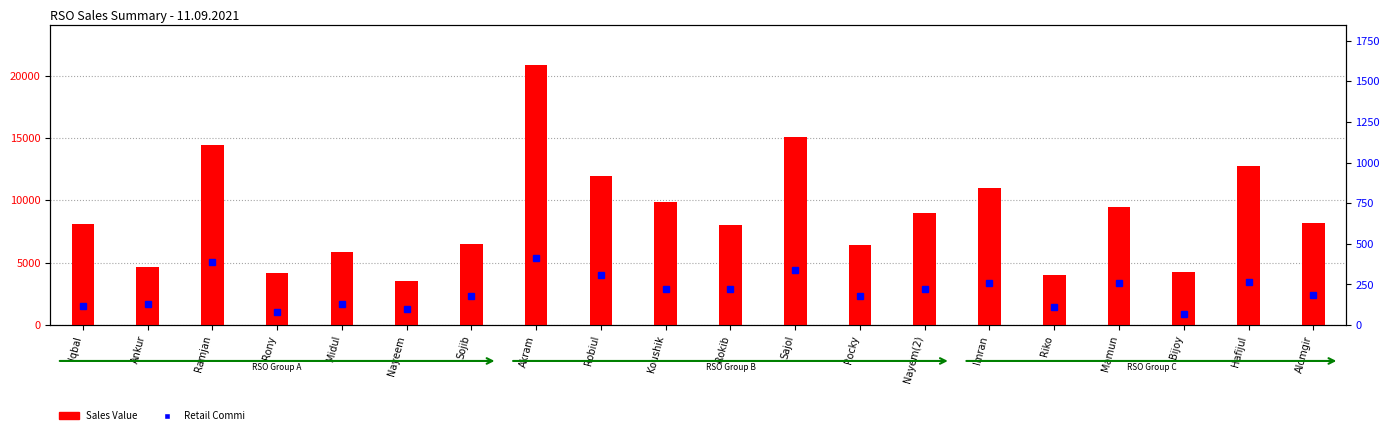

How many groups of bars are there?

20